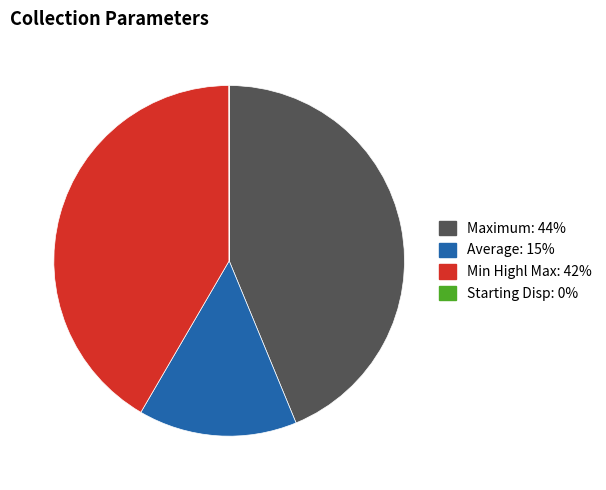

Does any single category account for the majority?

No